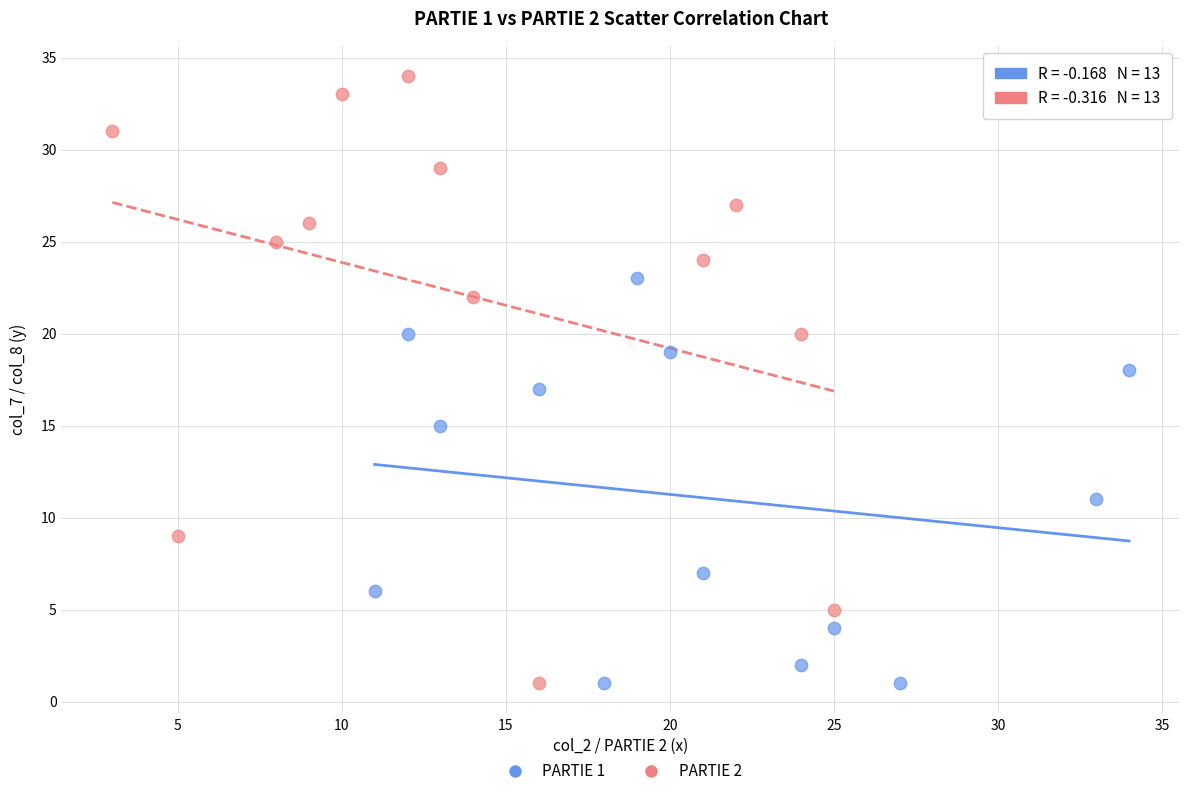

What are all the series names shown in the legend?

PARTIE 1, PARTIE 2